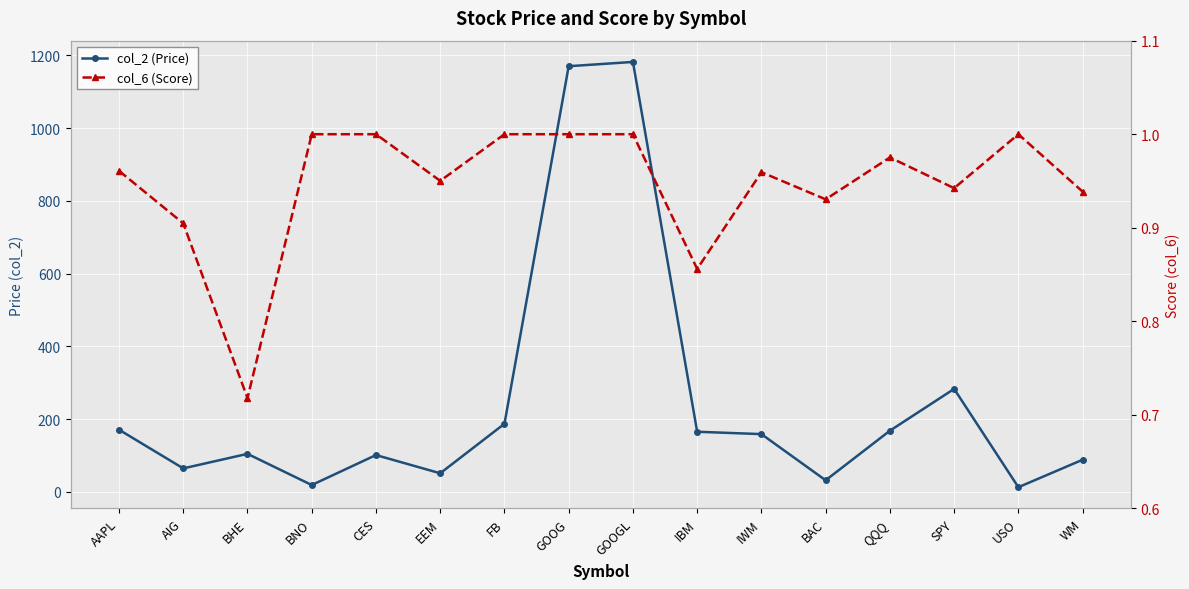

What value does the col_6 (Score) series have at WM?

0.9